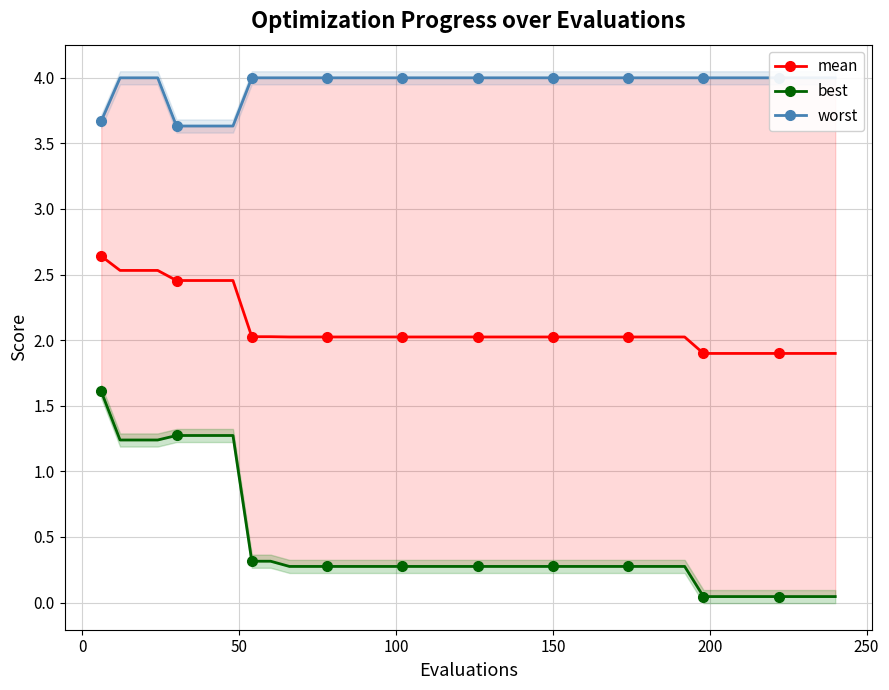

What is the lowest value of the mean series?

1.9